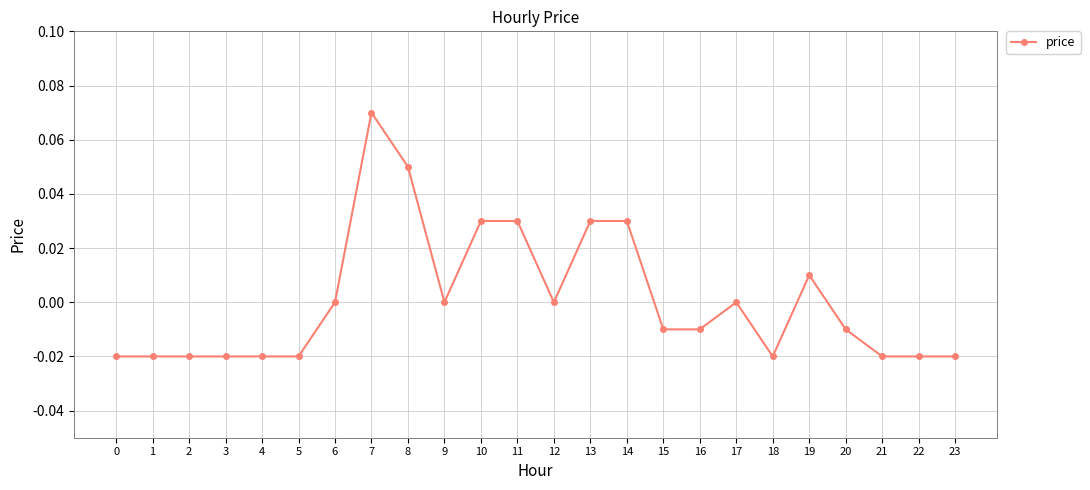

True or false: the data shows -0.0 at 23.

True